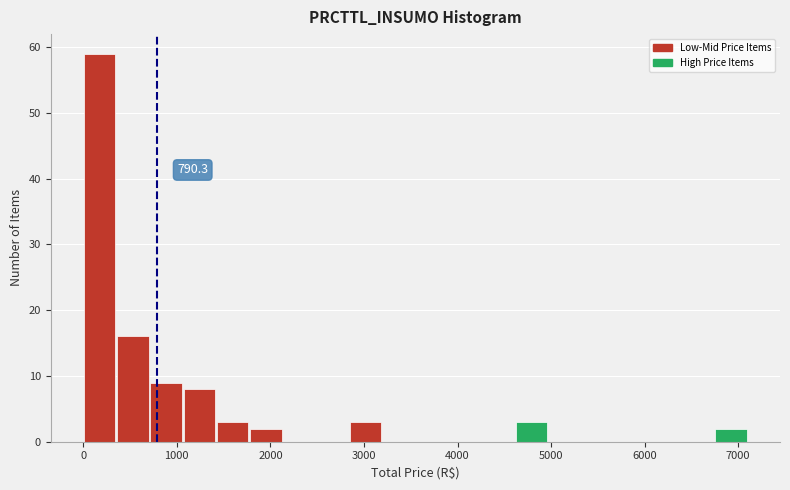

Around what value on the x-axis is the tallest bar? Give the approximate position of its centre, as read against the axis.

200